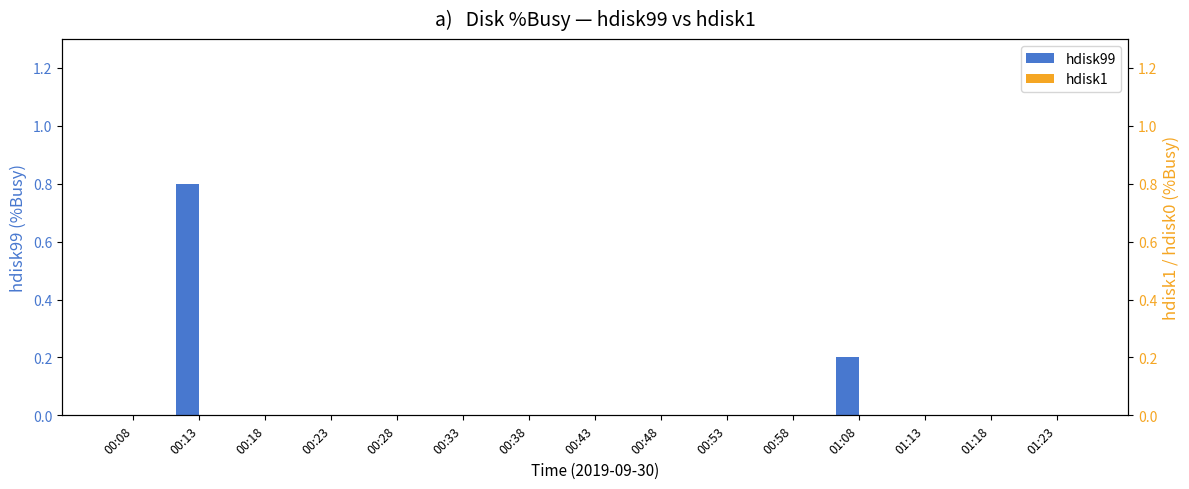

What is the difference between the maximum and second lowest values in the hdisk99 series?

0.8